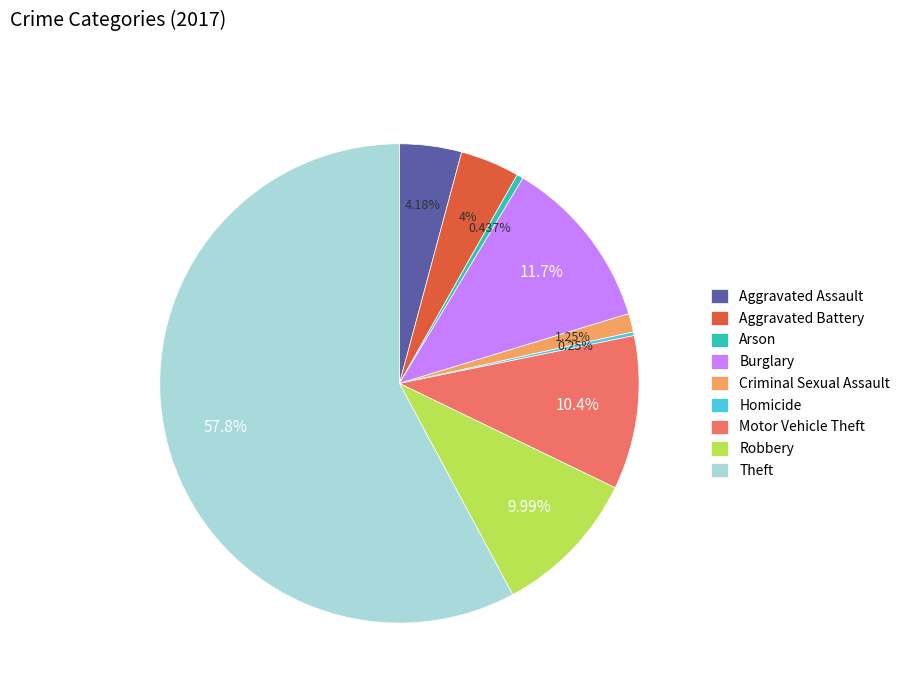

To the nearest percent, what is the average slice percentage?

11%